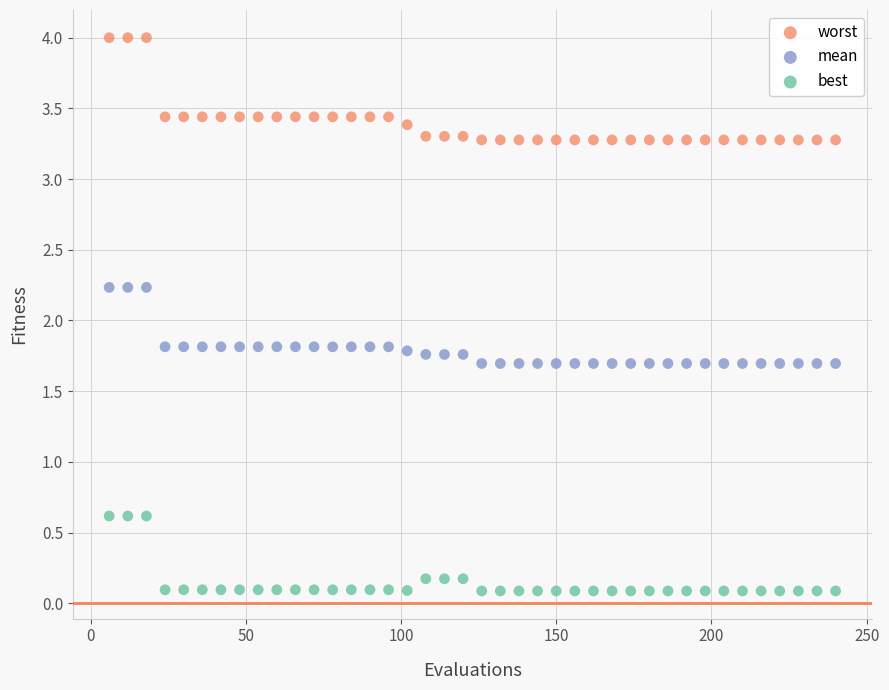

What is the X range (max minus min) for the scatter plot?

234.0